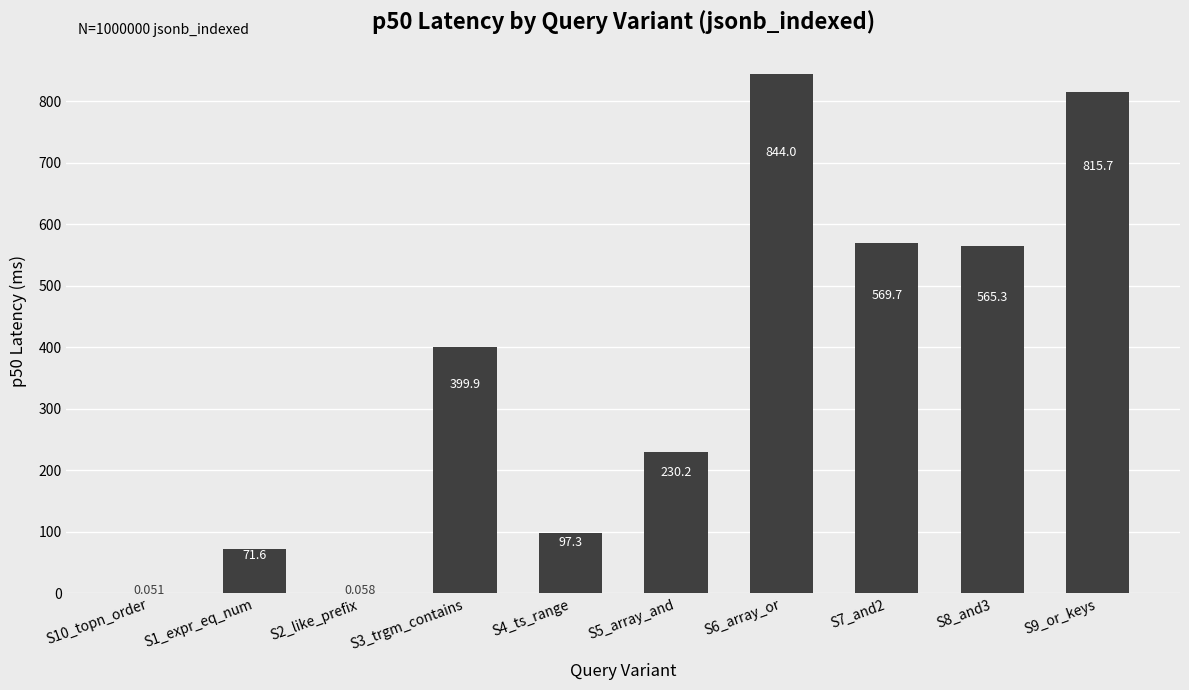

At which label does the data first exceed 399?

S3_trgm_contains